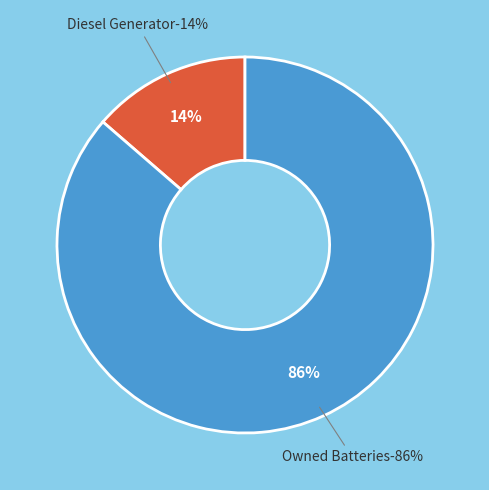

Is it true that Owned PV is 0% of the pie?

True